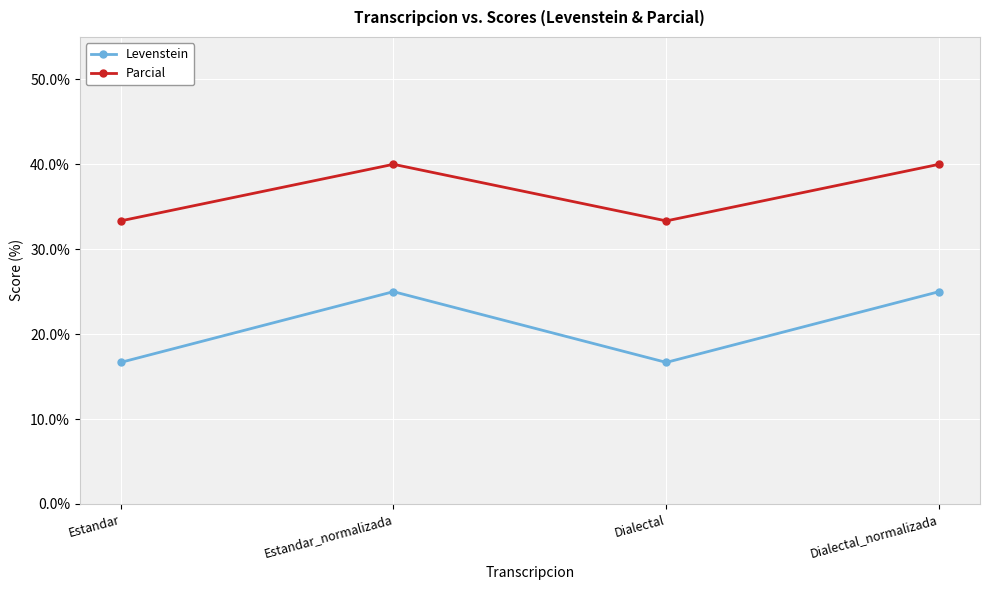

Which series has the largest range (max minus min)?

Levenstein